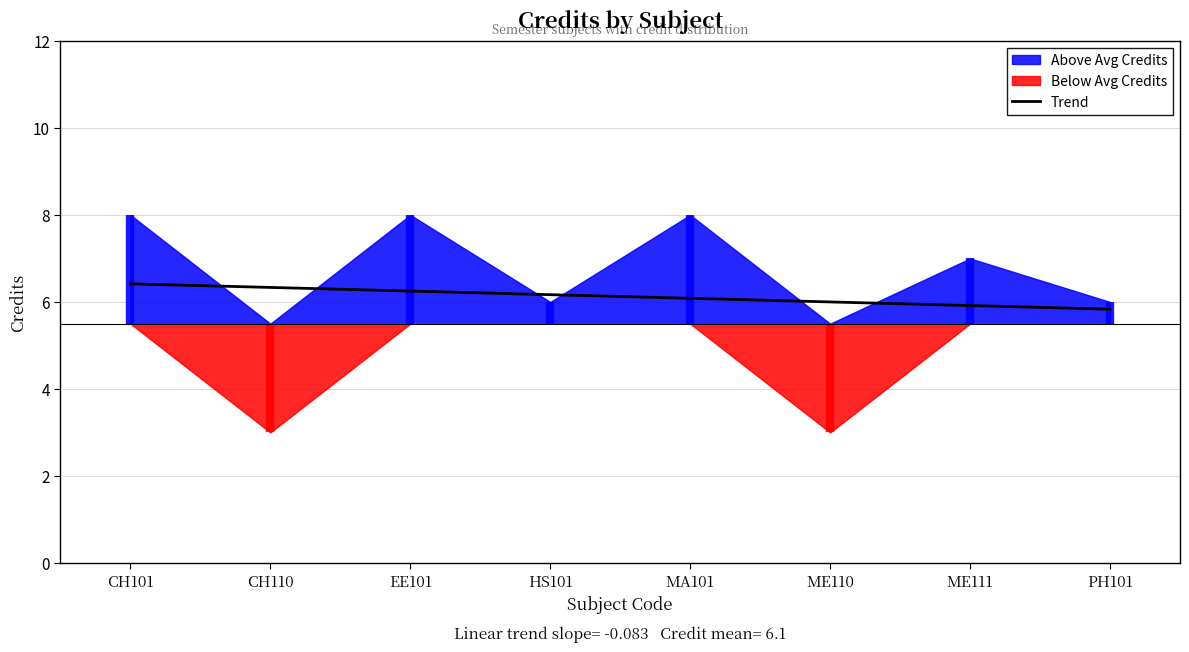

Count the number of categories in the chart.

8